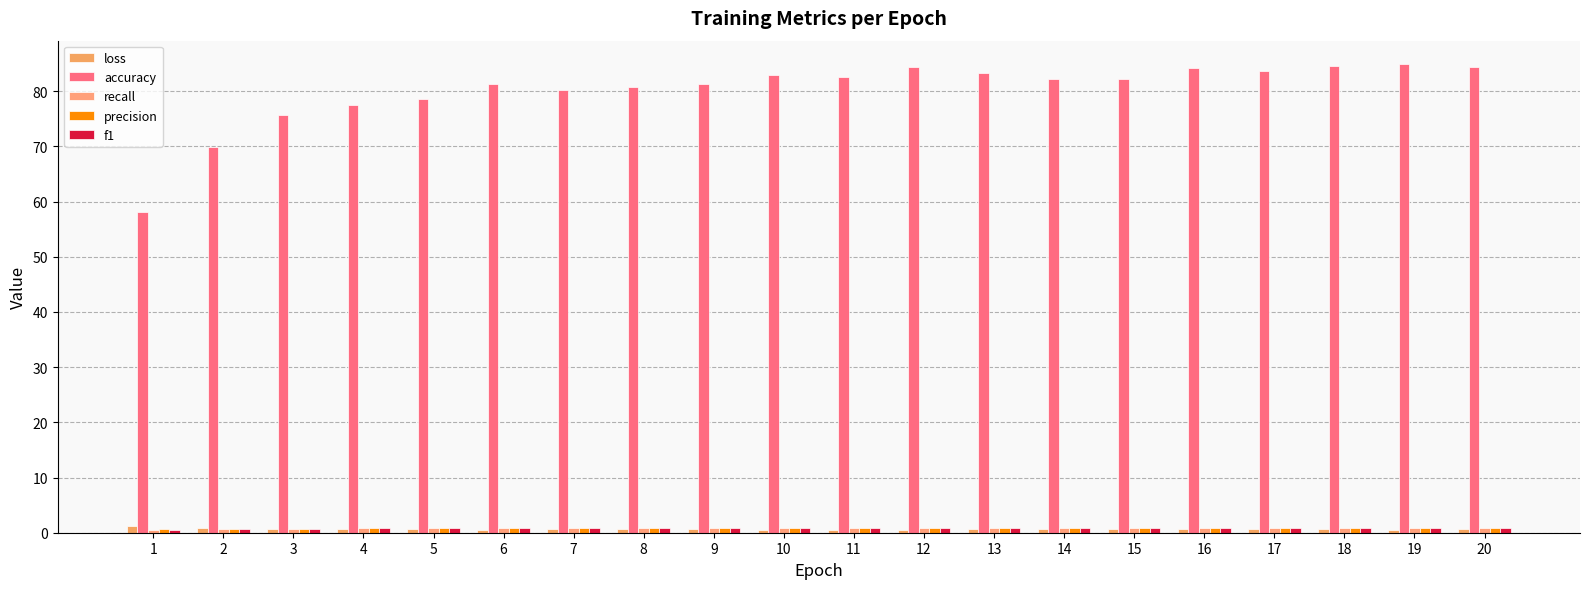

What is the difference between the second highest and second lowest values in the loss series?

0.3